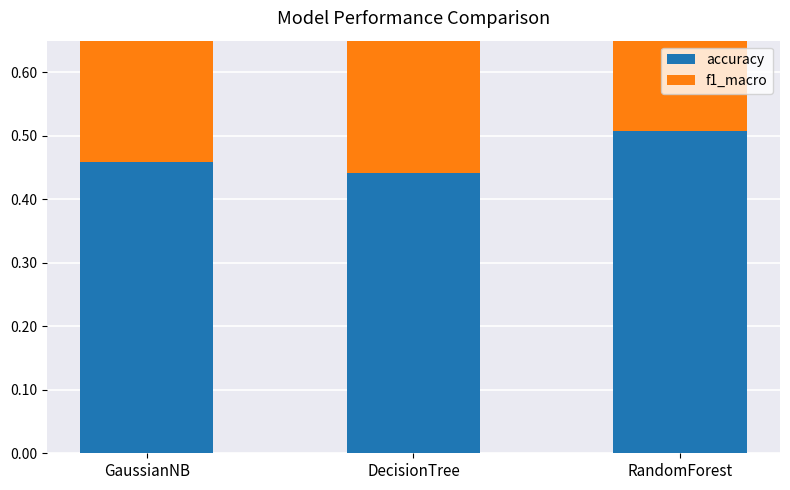

Reading right to left, extract all data points from this chart.

accuracy: 0.5	0.4	0.5
f1_macro: 0.5	0.4	0.4